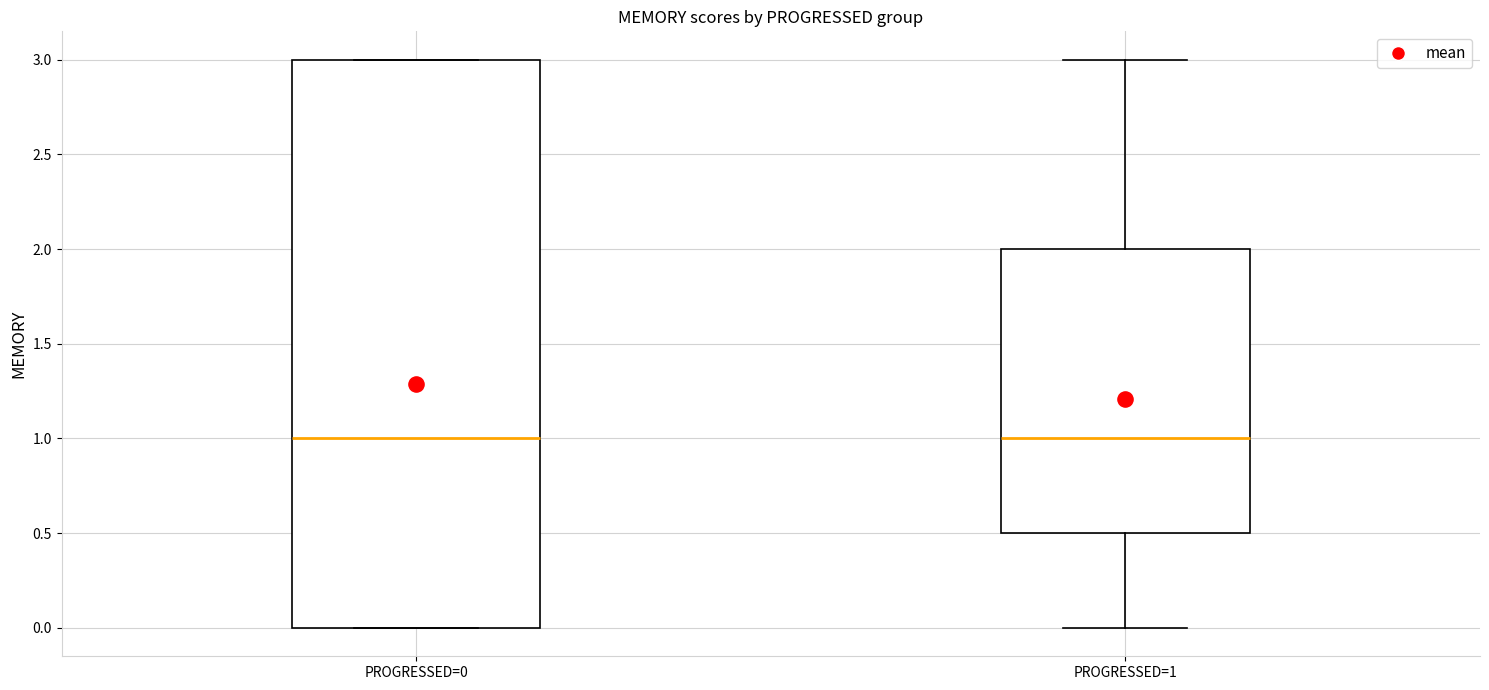

Reading left to right, read every box against the y-axis: the position of its median line, the range the box covers, and the ends of its whiskers. The values are not printed on the chart, so give them approximately, as read against the axis.

PROGRESSED=0: median 1.0, box 0.0 to 3.0, whiskers 0.0 to 3.0
PROGRESSED=1: median 1.0, box 0.5 to 2.0, whiskers 0.0 to 3.0